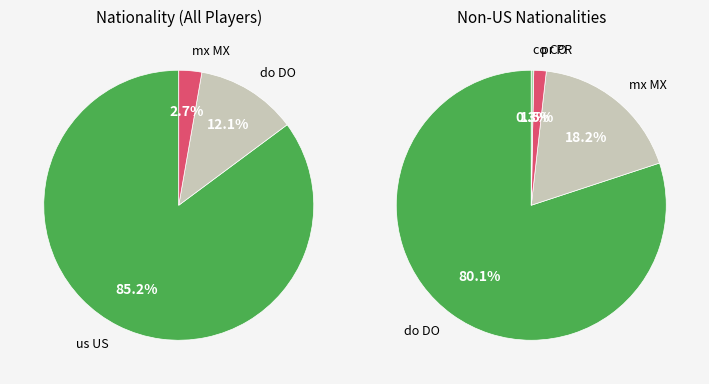

What is the largest slice in the pie chart?

us US